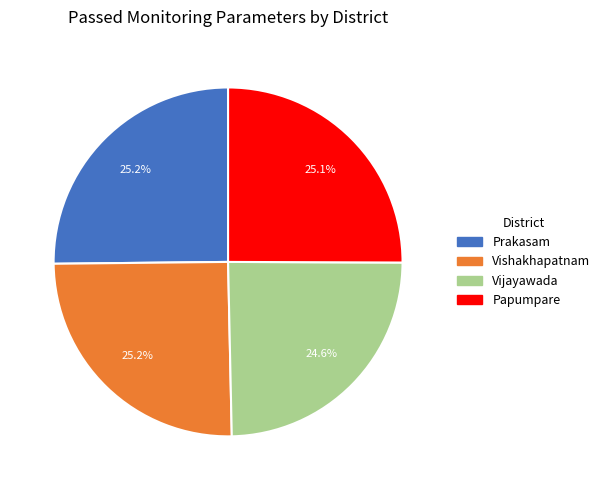

What percentage is the Vijayawada slice, to the nearest percent?

25%